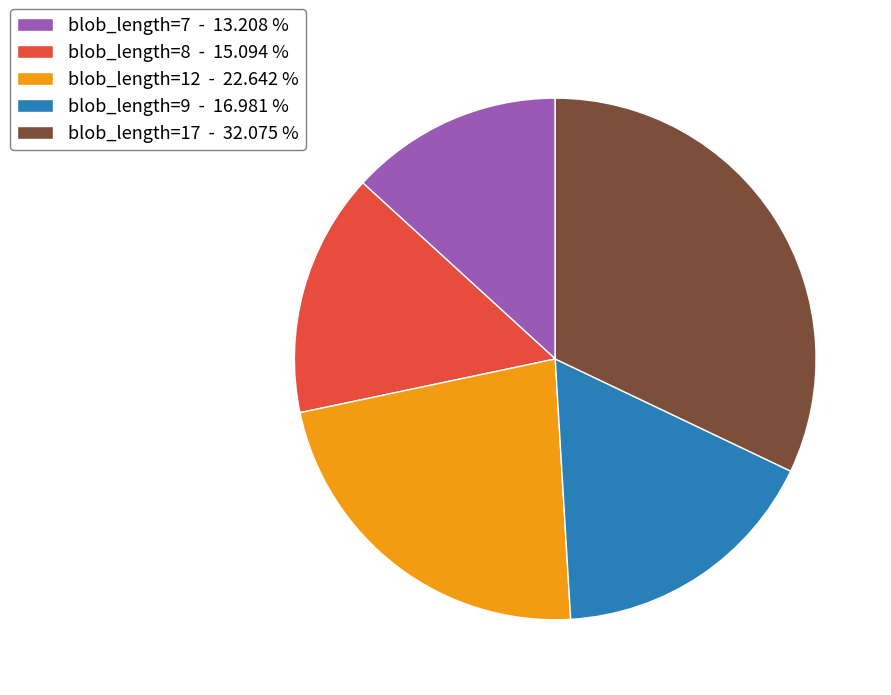

Do blob_length=17 - 32.075 % and blob_length=8 - 15.094 % together represent more than half of the pie?

No